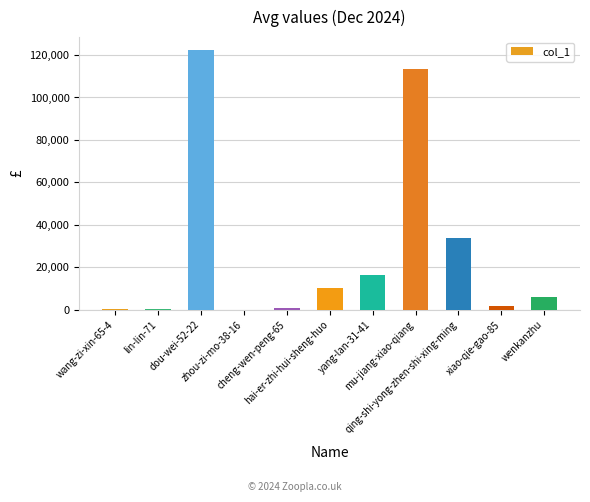

How many data points does each series have?

11